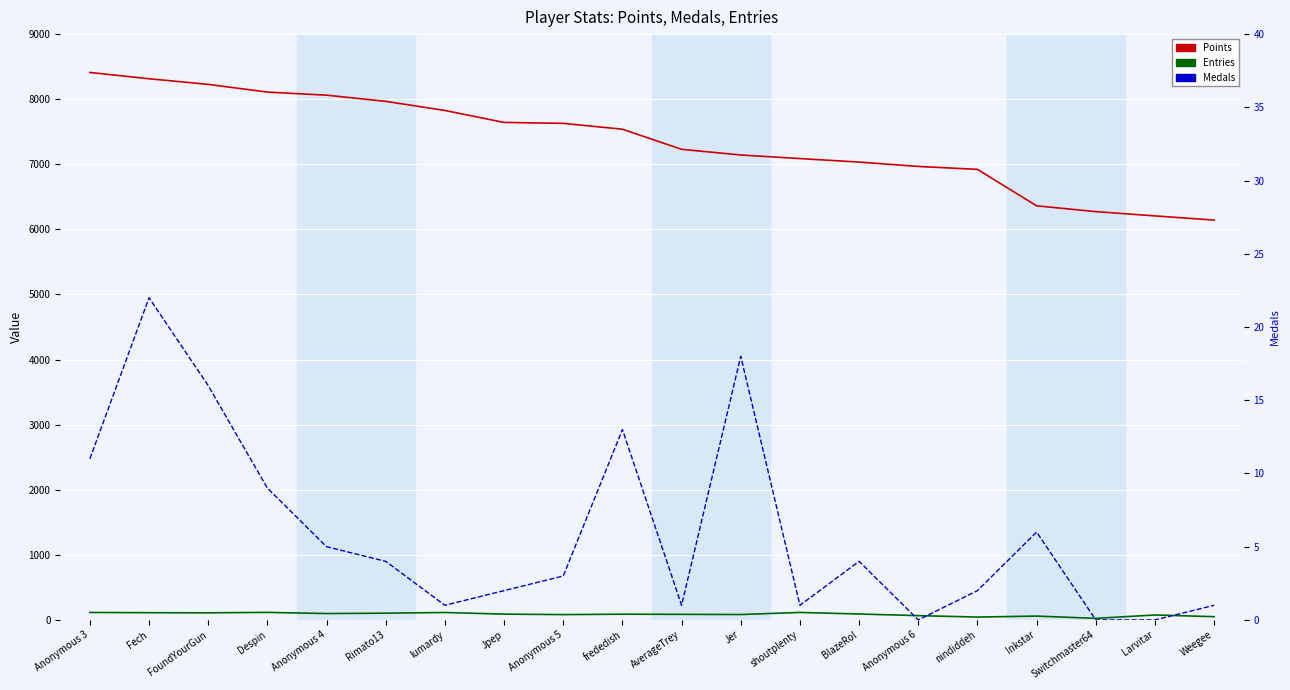

What is the sum of all Entries values?

1720